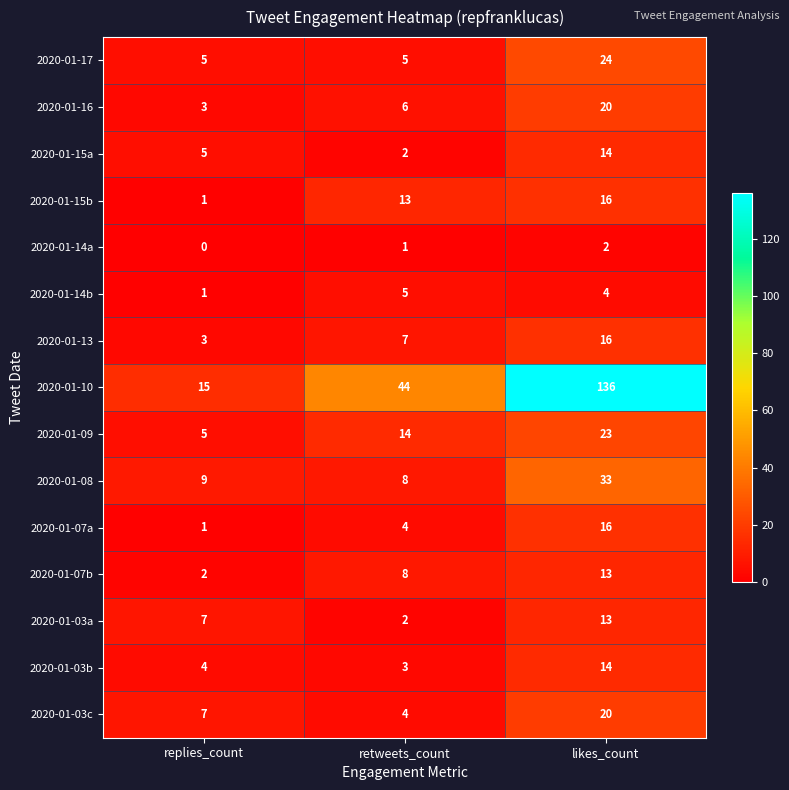

Which category has the lowest value across all series?

replies_count